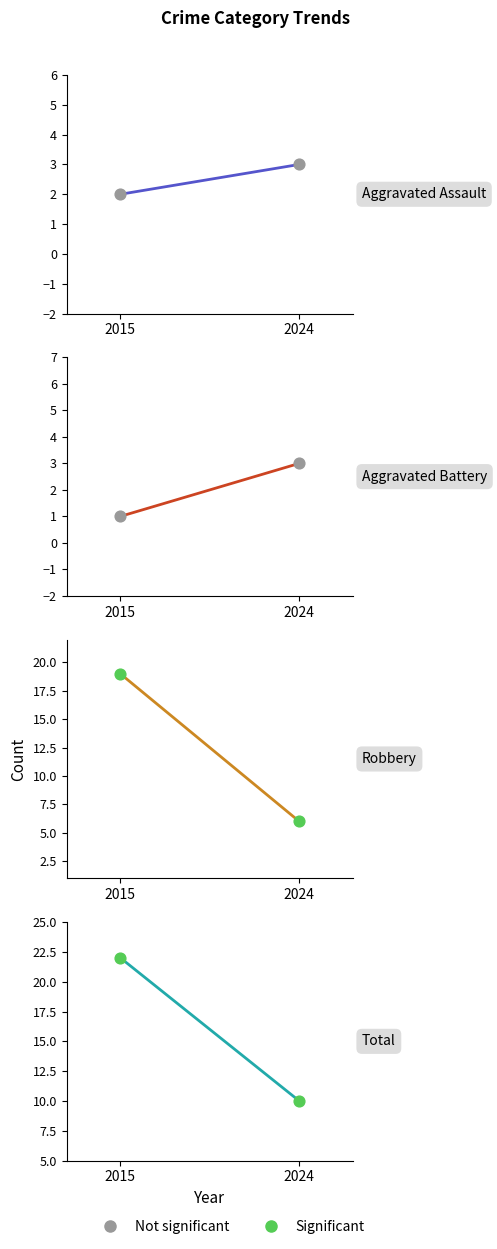

Which series reaches the maximum Y coordinate?

Total